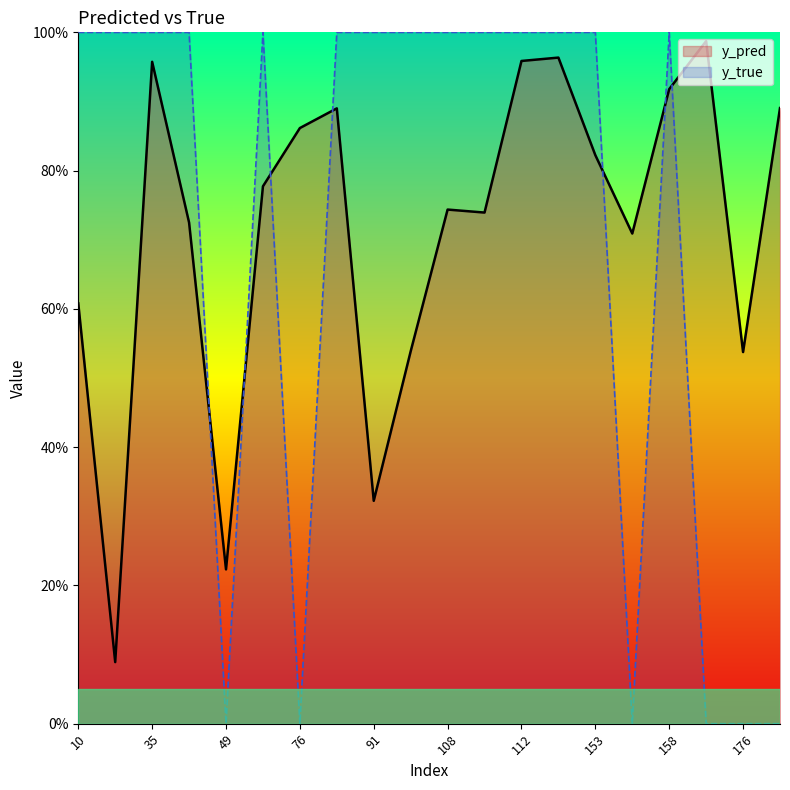

Rank the series by their average value, from highest to lowest.

y_pred, y_true